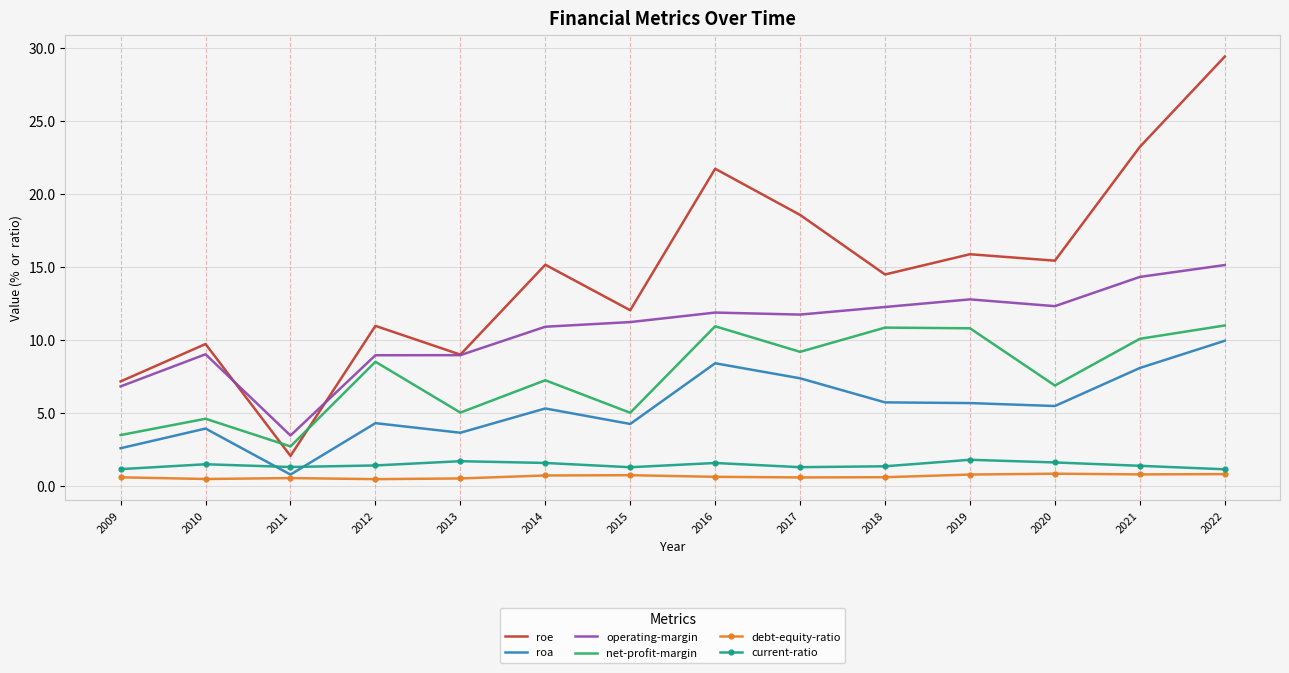

True or false: net-profit-margin and current-ratio intersect in this chart.

False